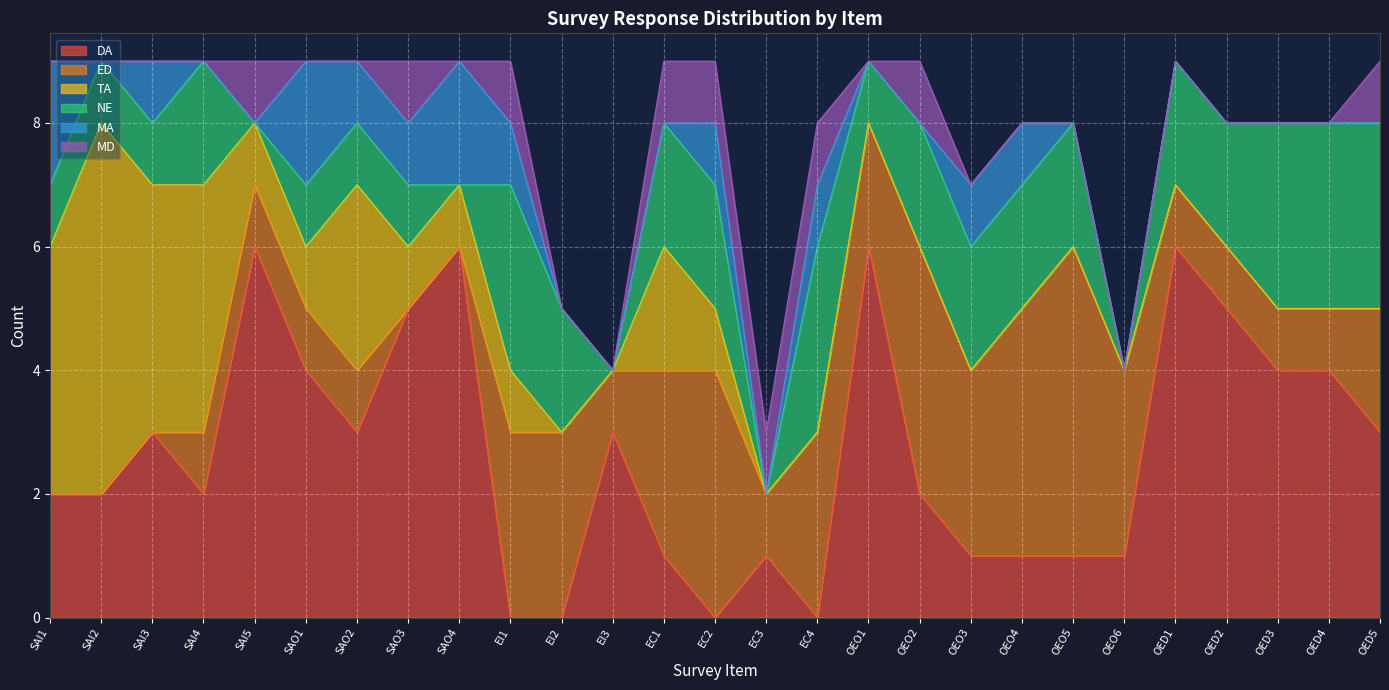

Does the chart display data point markers on the line(s)?

No